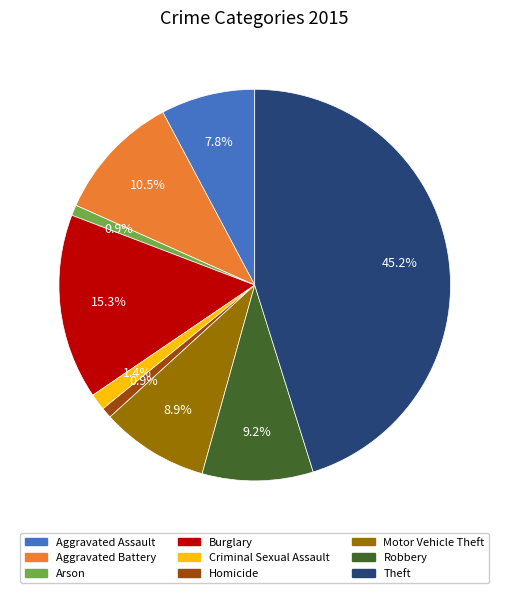

Count the number of slices in the pie.

9